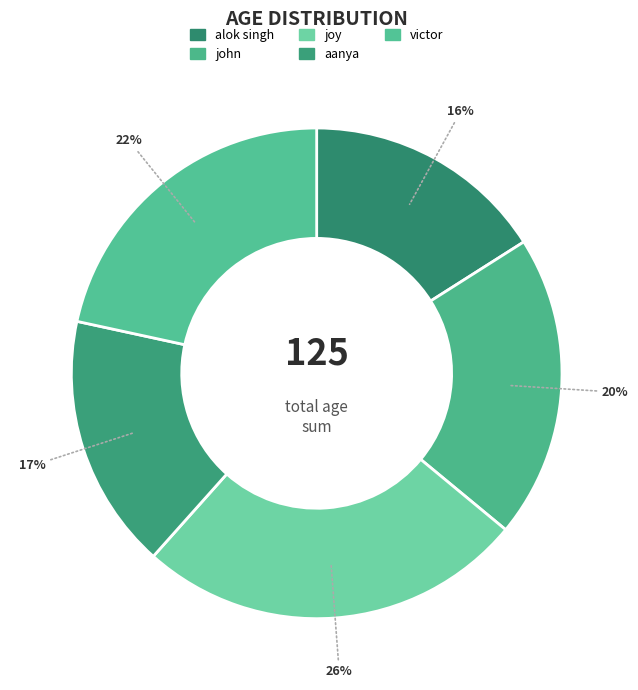

How many slices are in this pie chart?

5